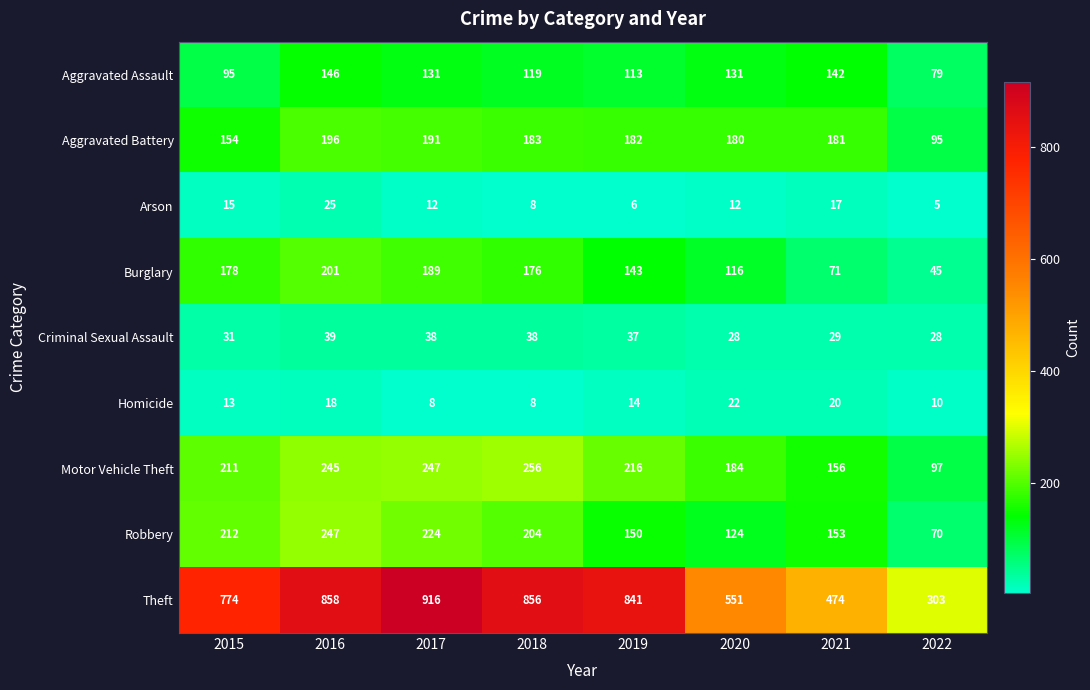

What is the spread (max minus min) of values at 2021?

457